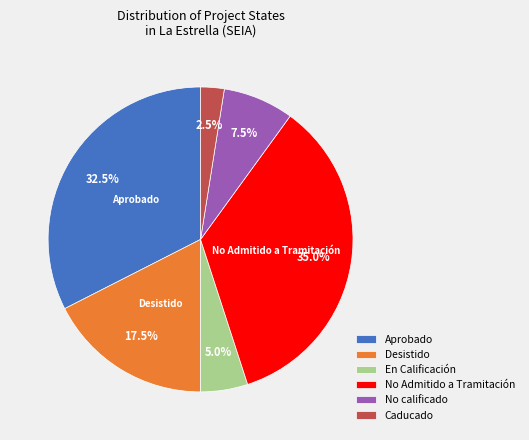

Between Aprobado and Caducado, which is larger?

Aprobado